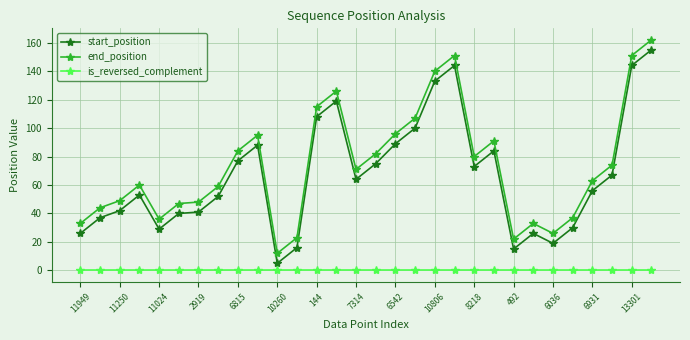

How many lines are shown in the chart?

3